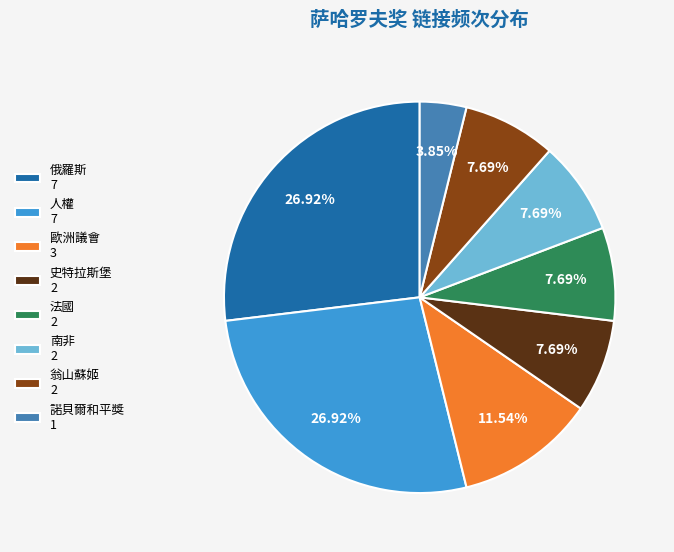

Do 翁山蘇姬 2 and 歐洲議會 3 together represent more than half of the pie?

No